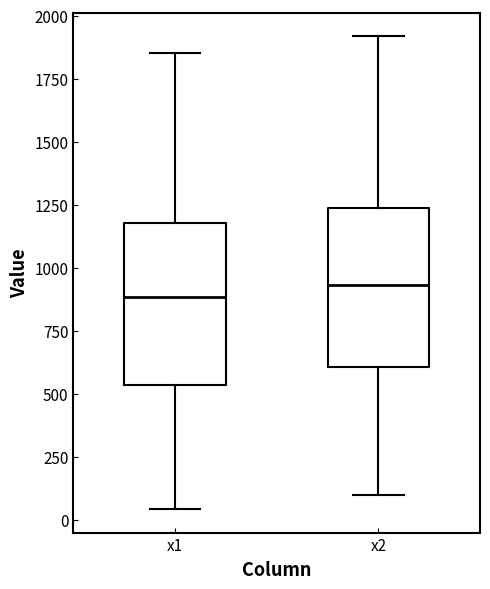

Reading left to right, transcribe this box plot: for each box, give where its median line is, the range the box spans, and where its two whiskers end, as read against the y-axis. The values are not printed on the chart, so give them approximately, as read against the axis.

x1: median 900, box 550 to 1200, whiskers 50 to 1850
x2: median 950, box 600 to 1250, whiskers 100 to 1900